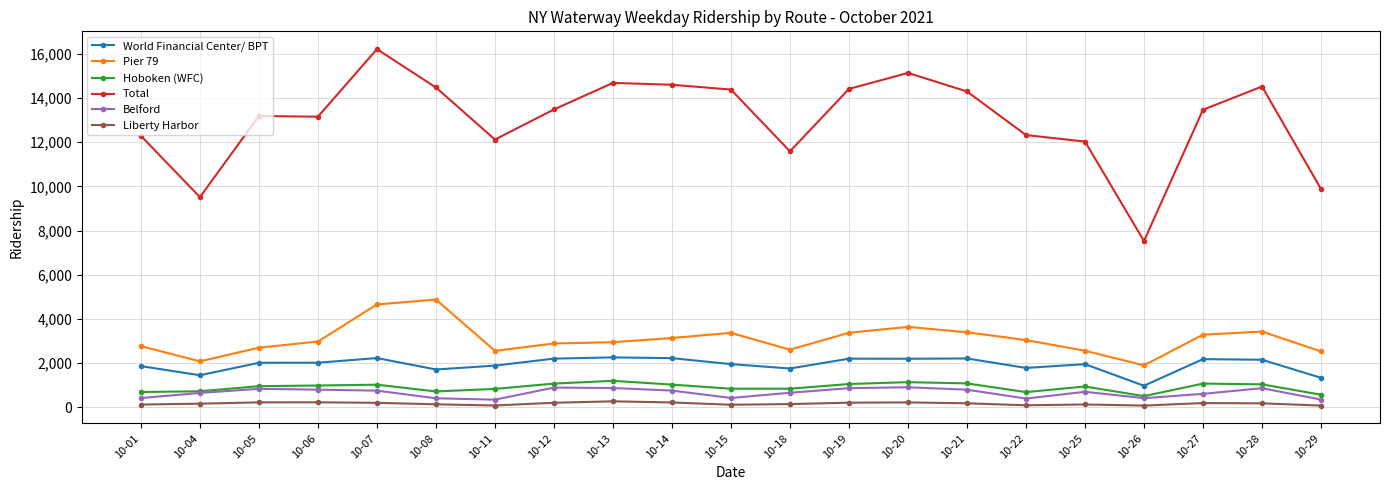

Is this an area chart (filled region under the line)?

No